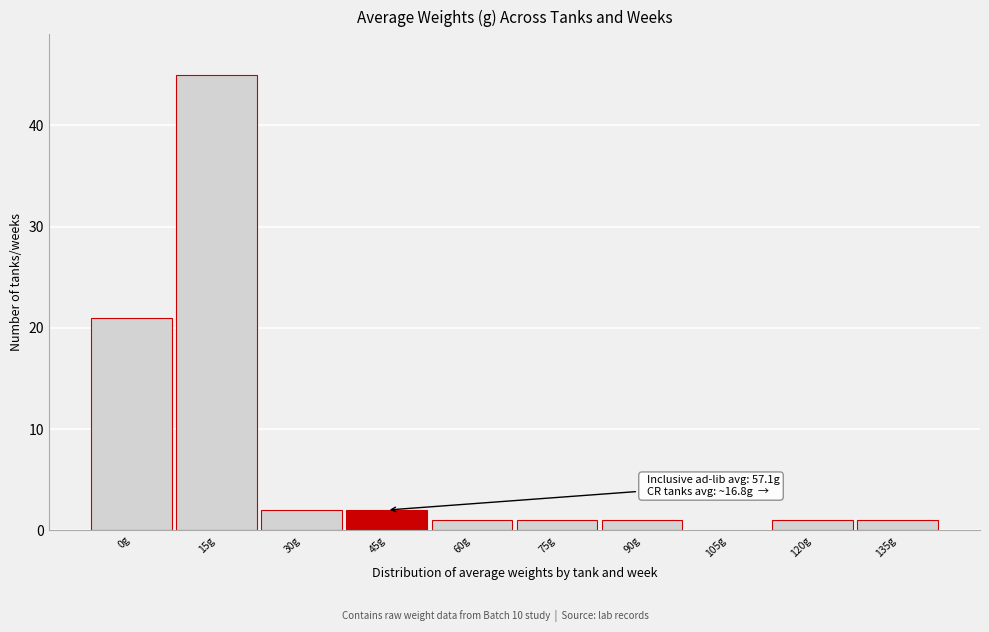

Reading left to right, transcribe all the data shown in this chart.

0g=21	15g=45	30g=2	45g=2	60g=1	75g=1	90g=1	105g=0	120g=1	135g=1